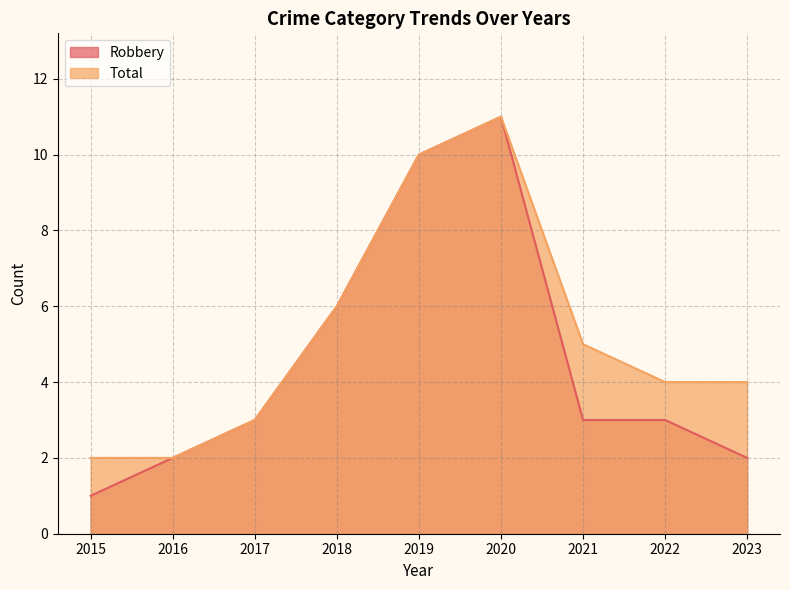

Is it true that Robbery equals 3 at 2023?

False